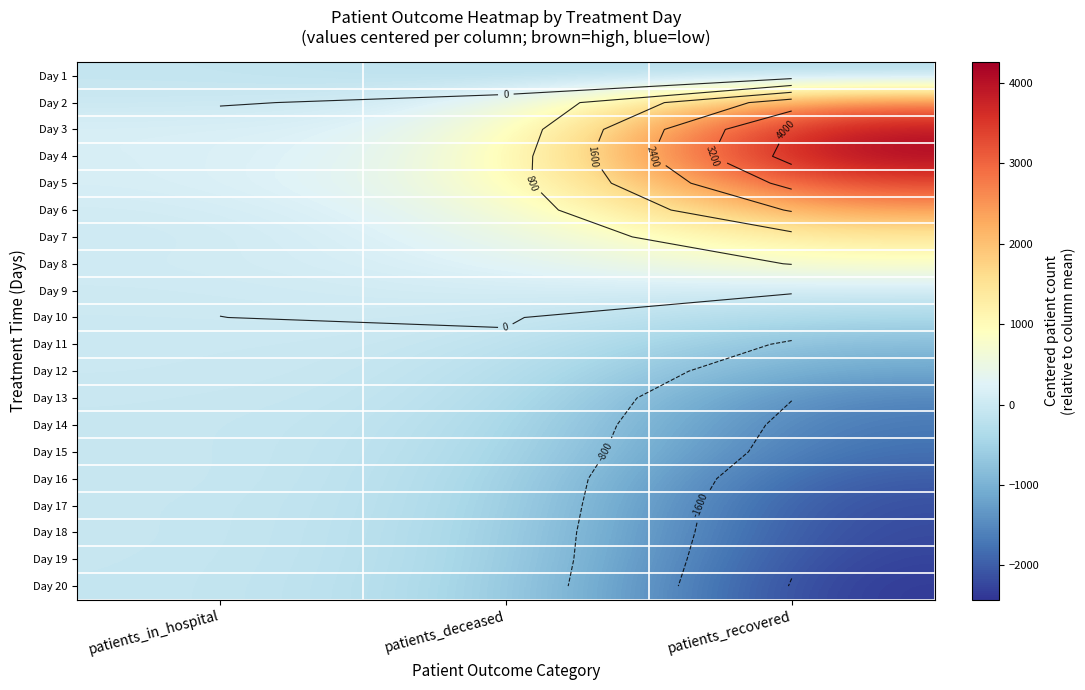

The value of Day 7 at patients_deceased is 133.9. True or false?

False